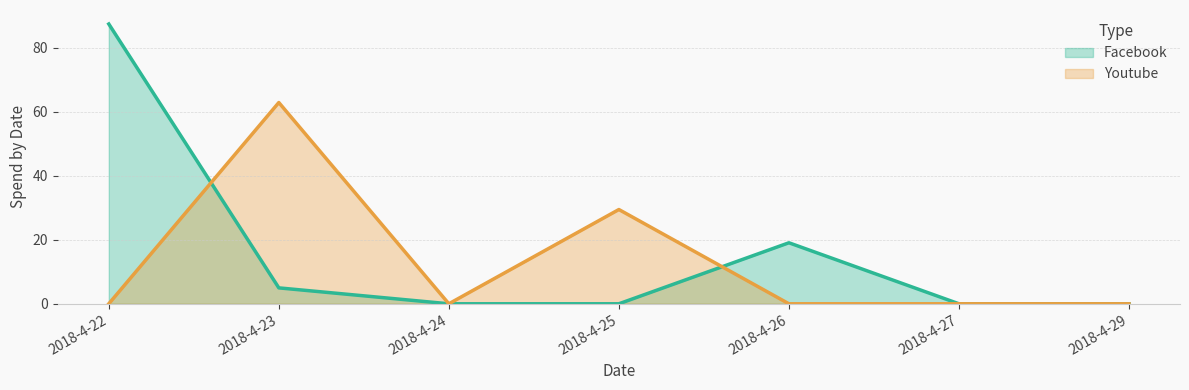

How many values in Youtube are above zero?

2